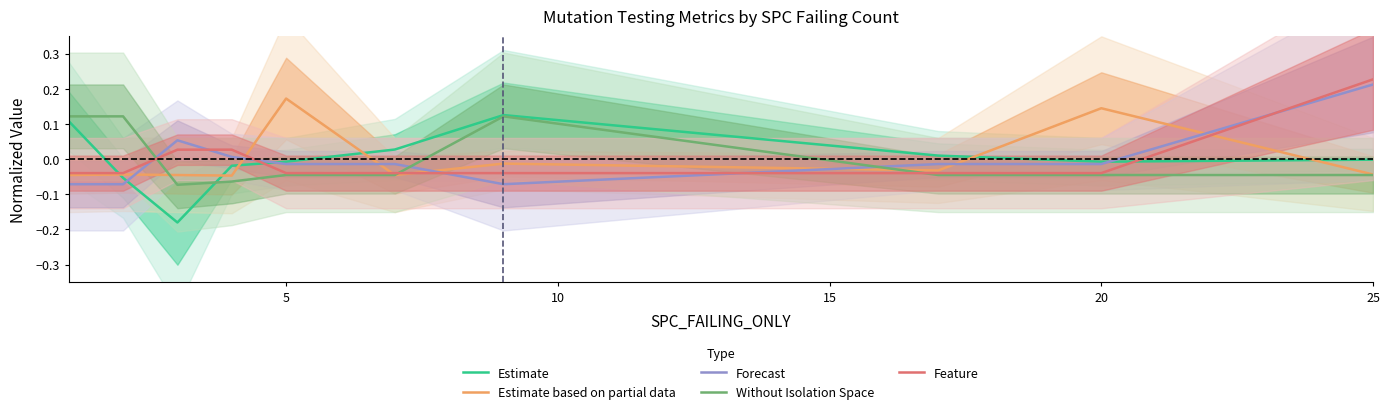

How many values in Forecast are above zero?

3